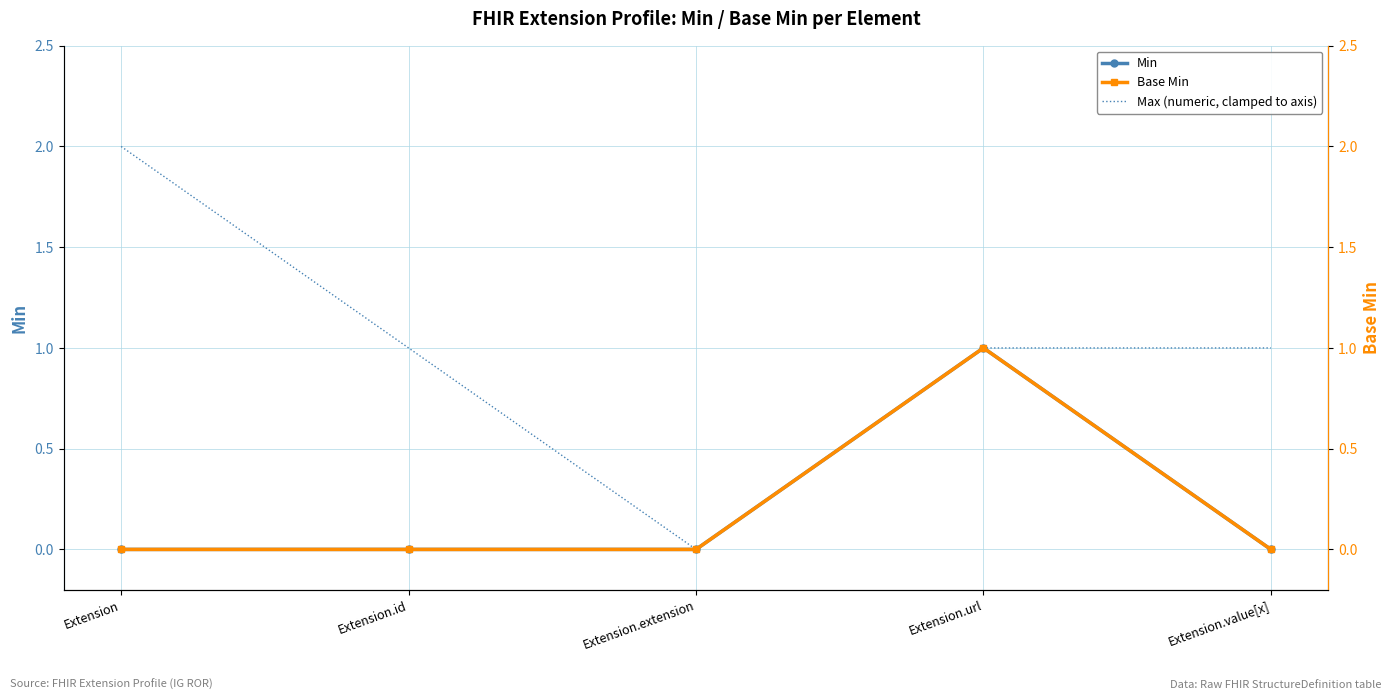

True or false: Base Min and Min cross at least once.

False